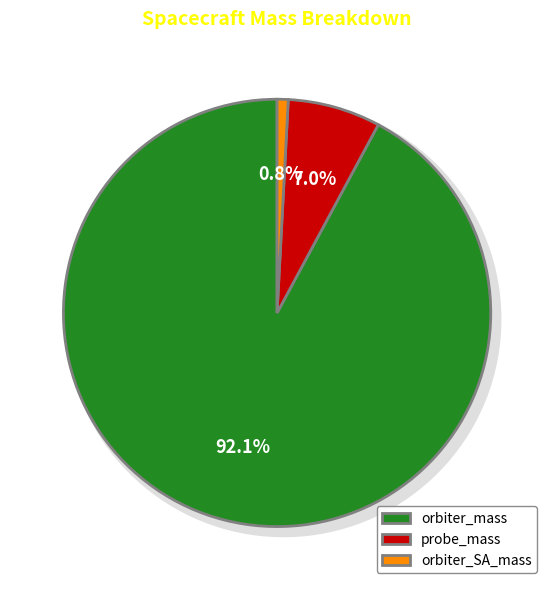

To the nearest percent, what is the difference between the largest and smallest slice percentages?

91%